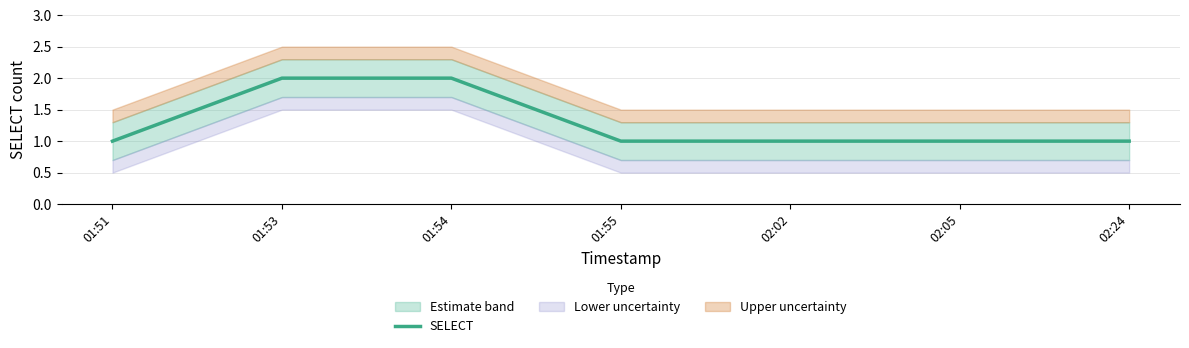

Reading left to right, what are all the values shown in this chart?

1	2	2	1	1	1	1